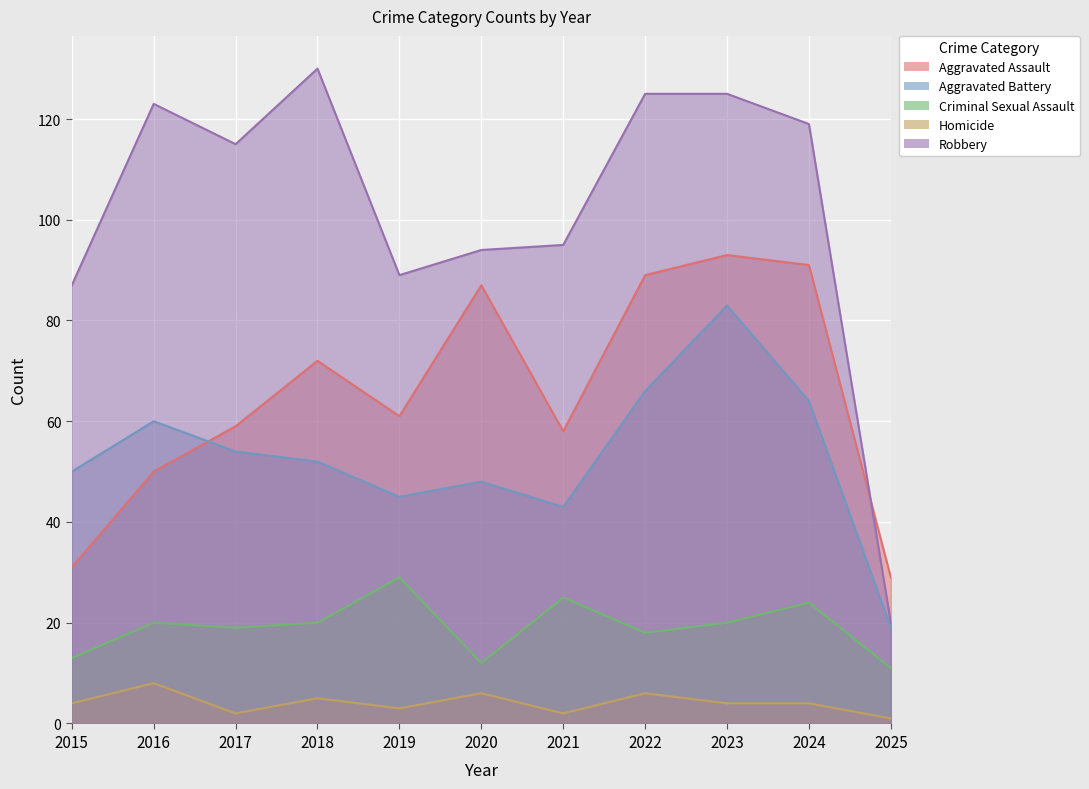

Which has a higher value, 2024 or 2025?

2024